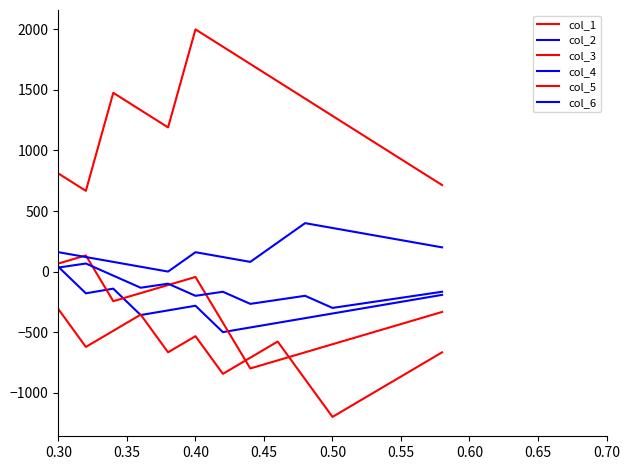

How many lines are shown in the chart?

6